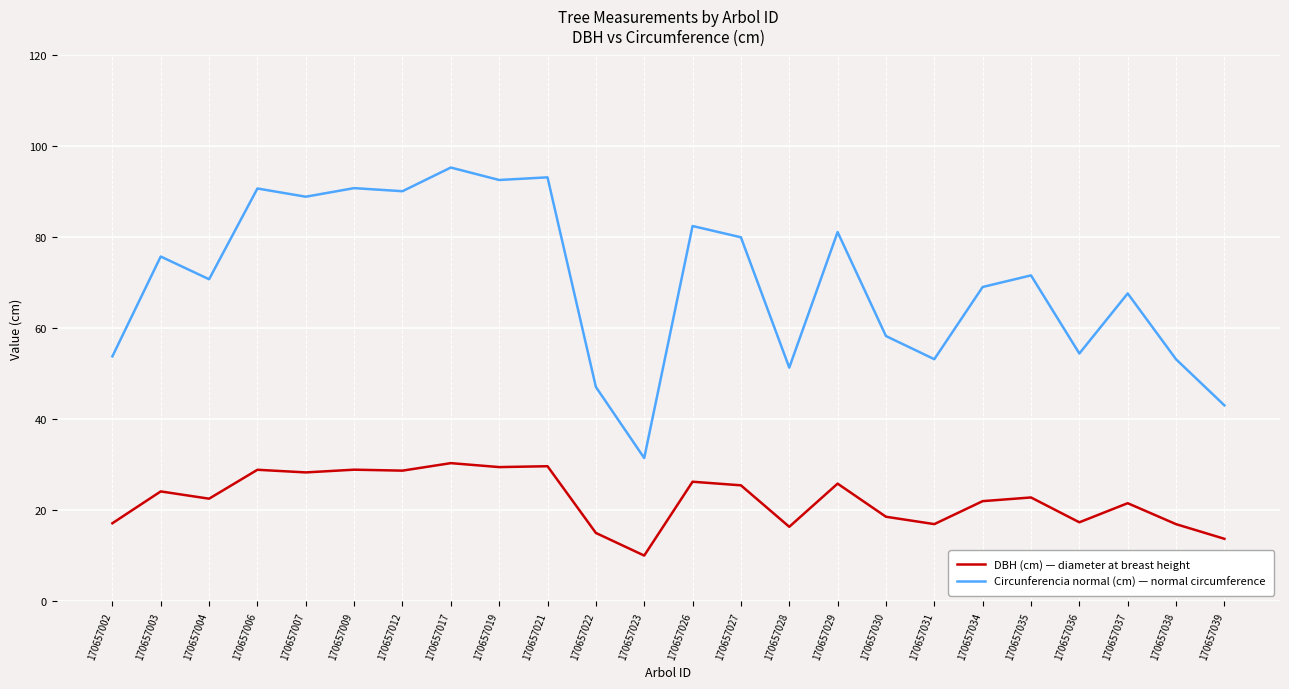

What are all the series names shown in the legend?

DBH (cm) — diameter at breast height, Circunferencia normal (cm) — normal circumference